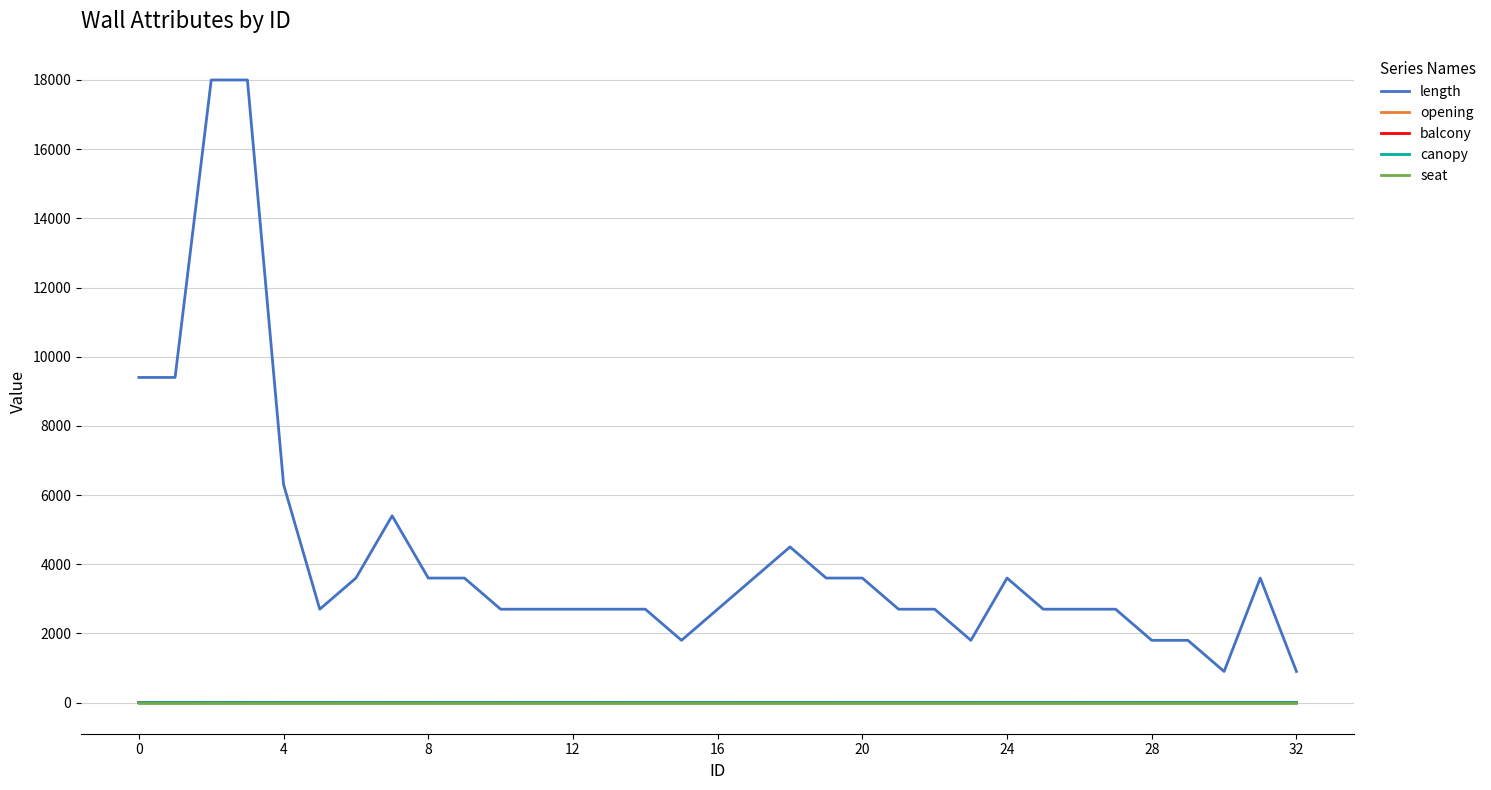

True or false: opening has more than 1 points higher than both neighbors.

True